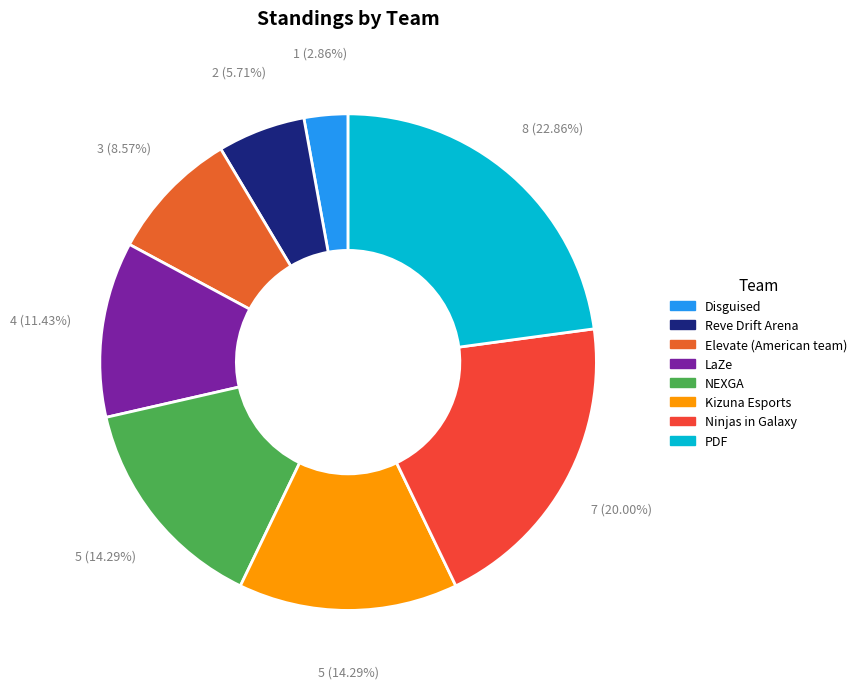

Is it true that LaZe is 1% of the pie?

False